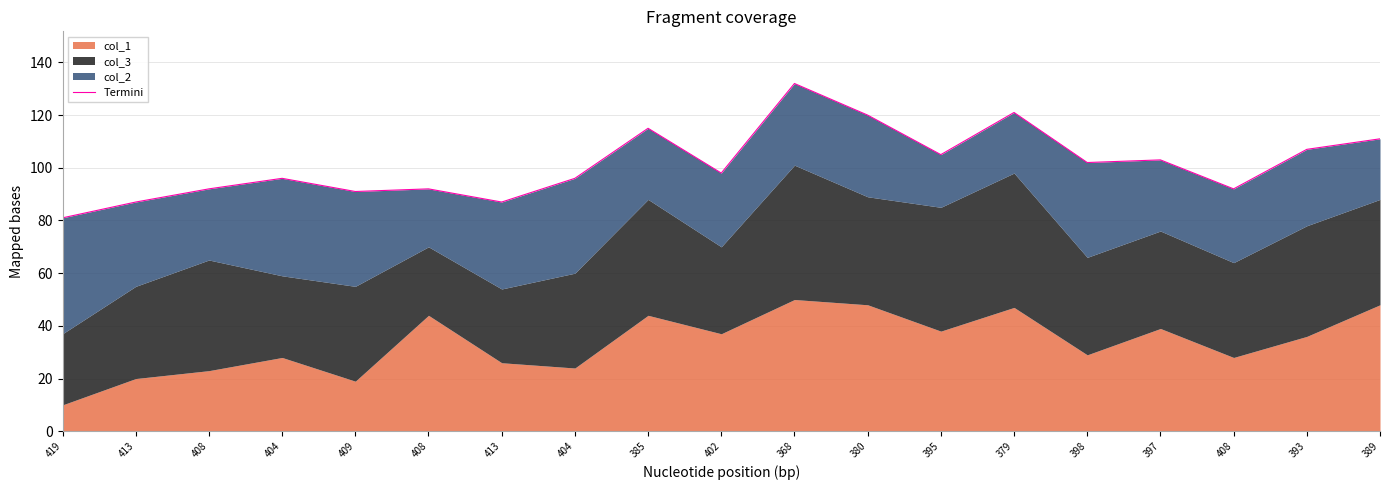

At which category does the data reach its first local peak?

404